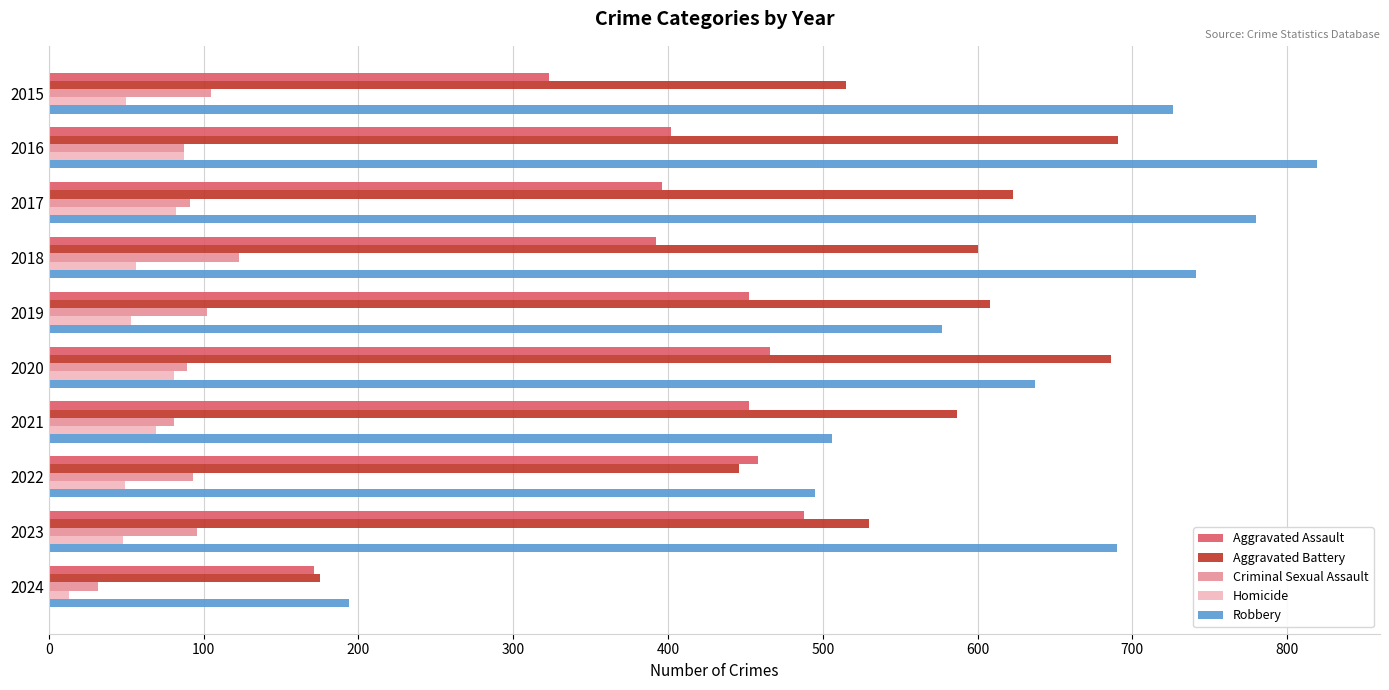

At which category is the sum across all series the highest?

2016